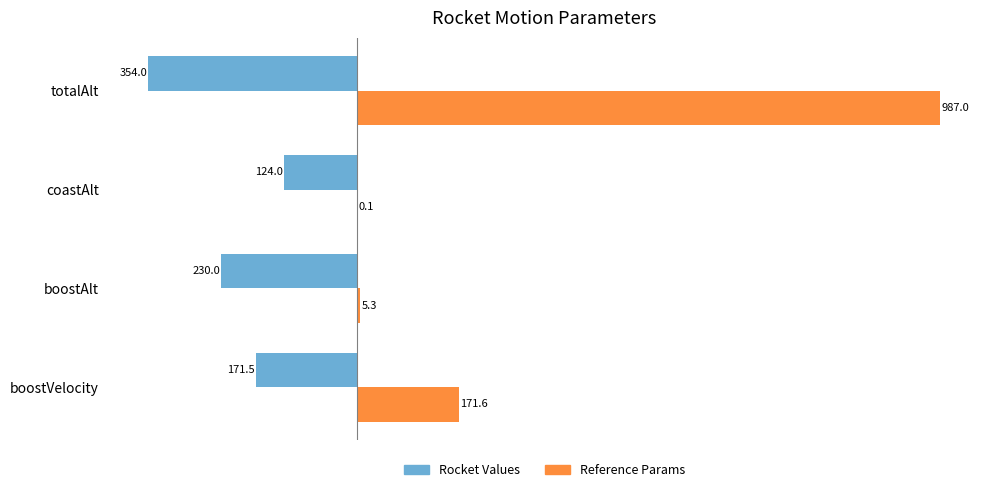

What is the sum of the Reference Params values at coastAlt and boostAlt?

5.4